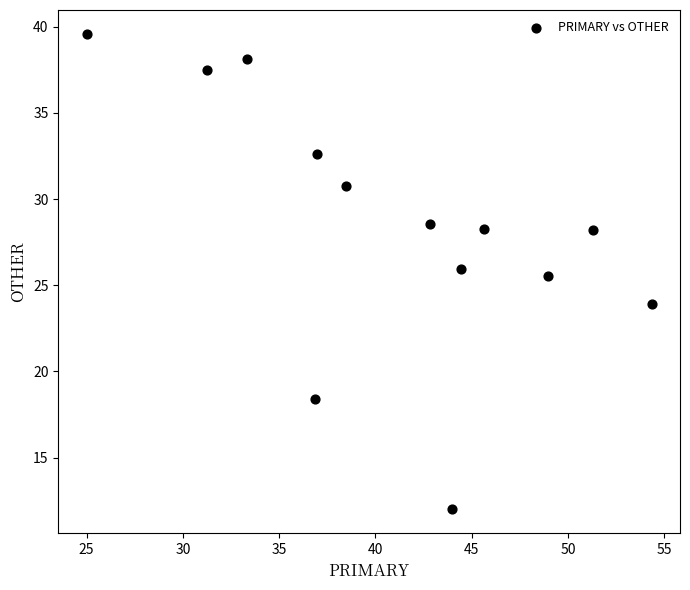

What Y value in the scatter plot is closest to 25?

25.5